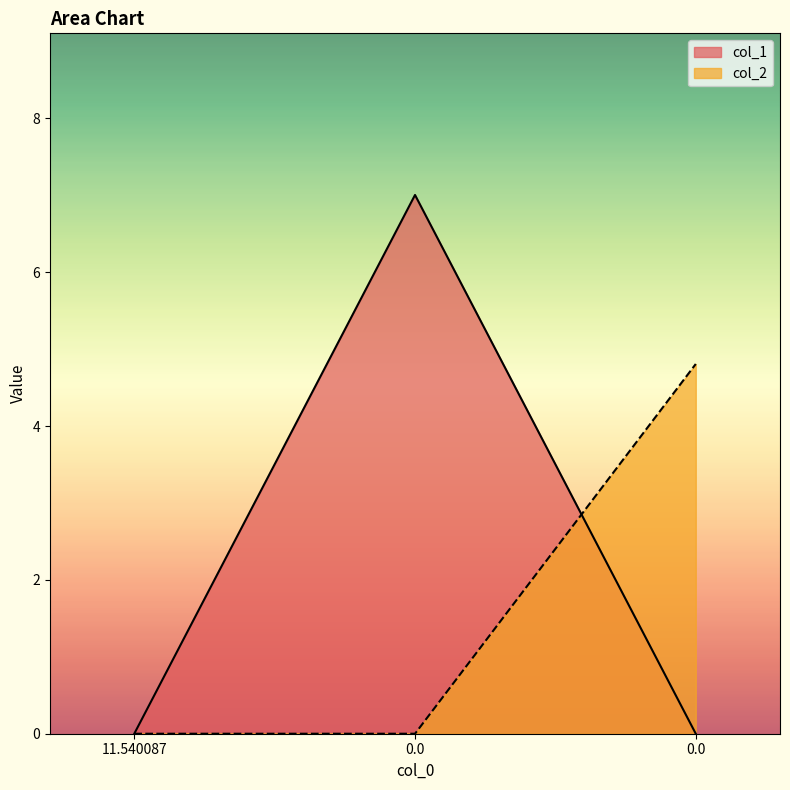

What is the sum of the col_1 values at 11.540087 and 0.0?

7.0